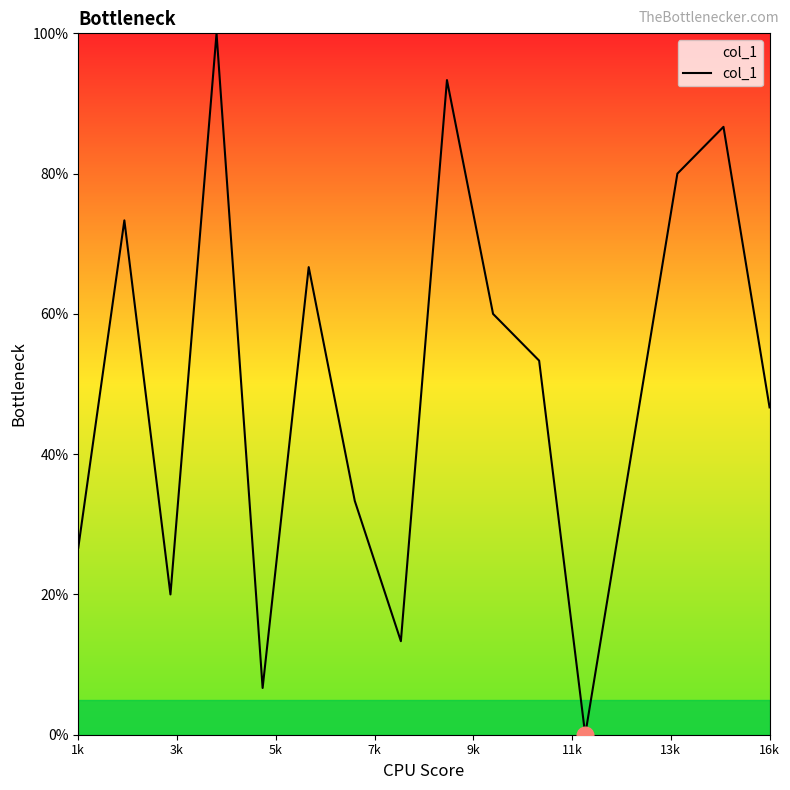

What is the maximum value shown in the chart?

100.0